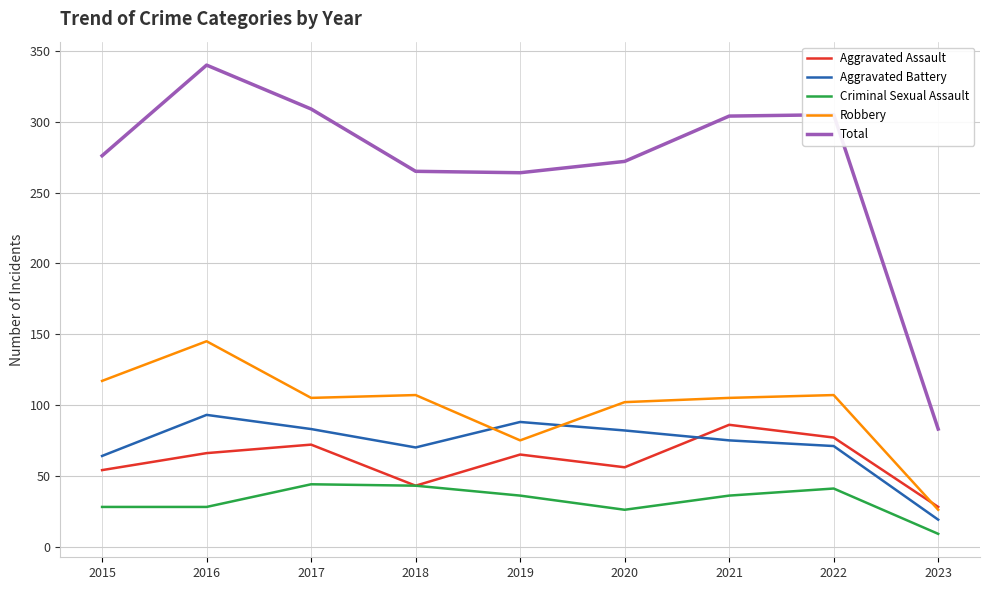

How many lines are shown in the chart?

5